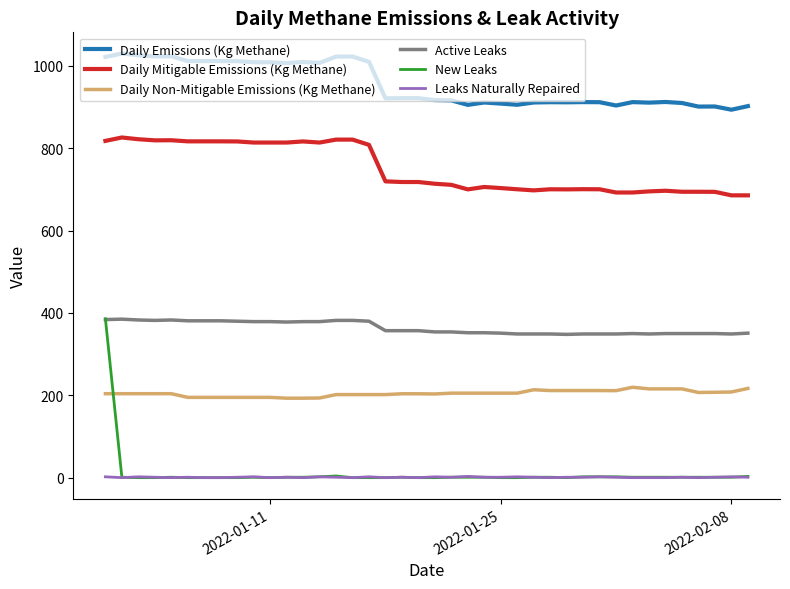

True or false: New Leaks and Daily Mitigable Emissions (Kg Methane) intersect in this chart.

False